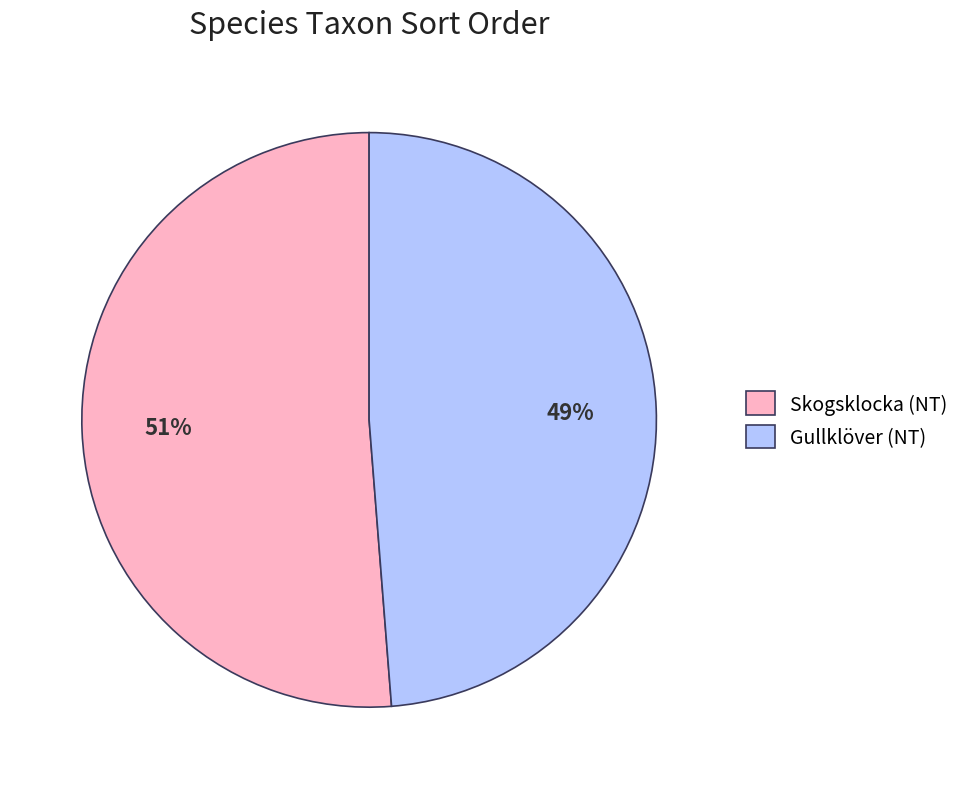

Is it true that Skogsklocka (NT) is 39% of the pie?

False